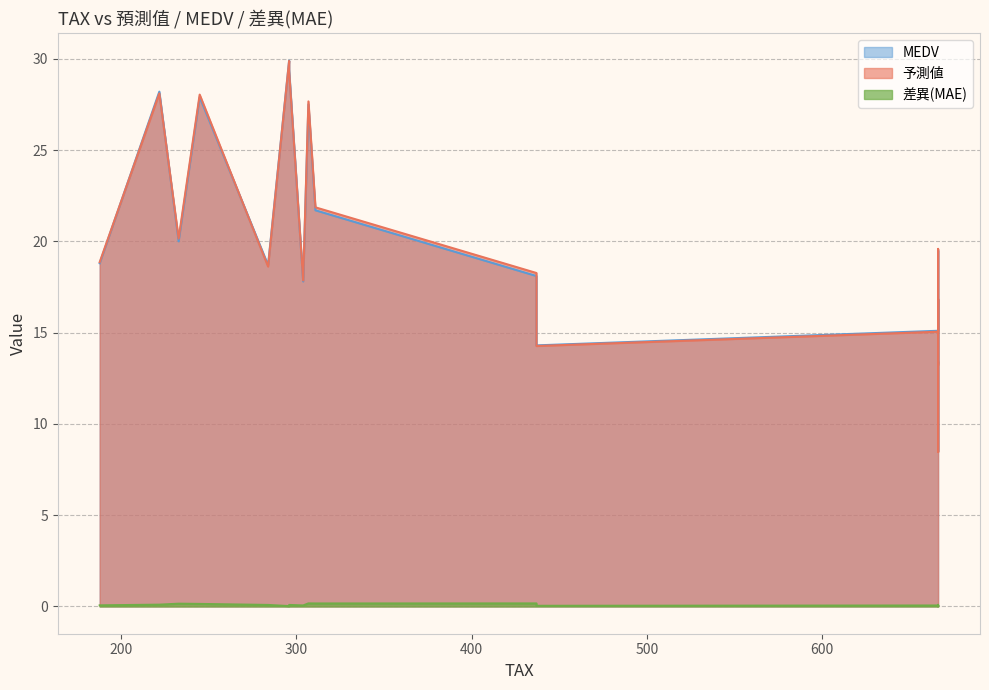

Which series has the widest spread of values?

予測値